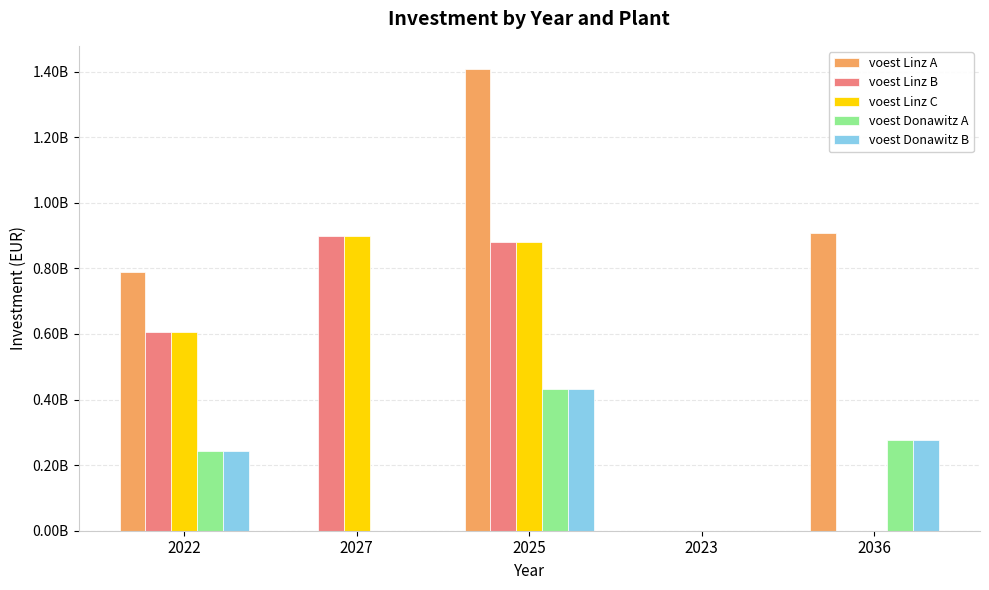

Are the bars horizontal?

No